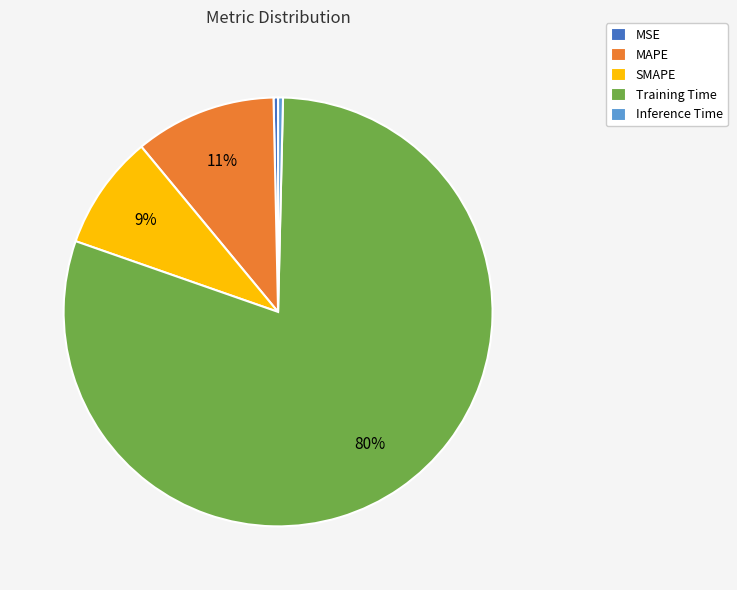

Does MAPE represent more than half of the total?

No